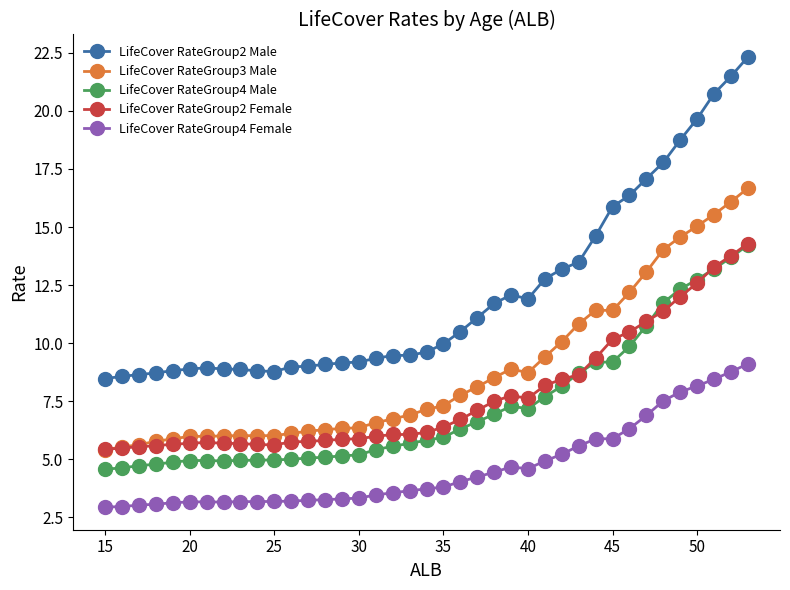

What is the sum of all LifeCover RateGroup2 Female values?

301.7